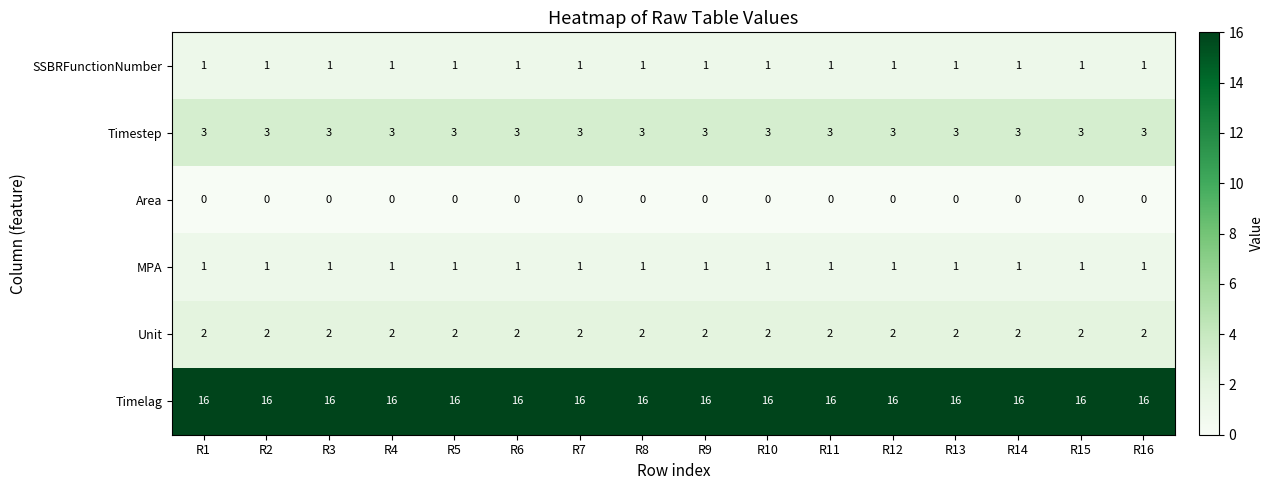

The SSBRFunctionNumber series shows 1 at R9. True or false?

True